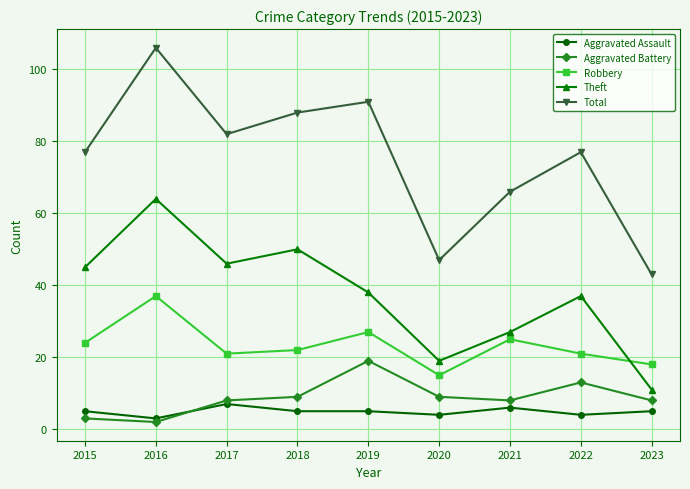

What is the approximate value of Aggravated Assault at 2017?

7